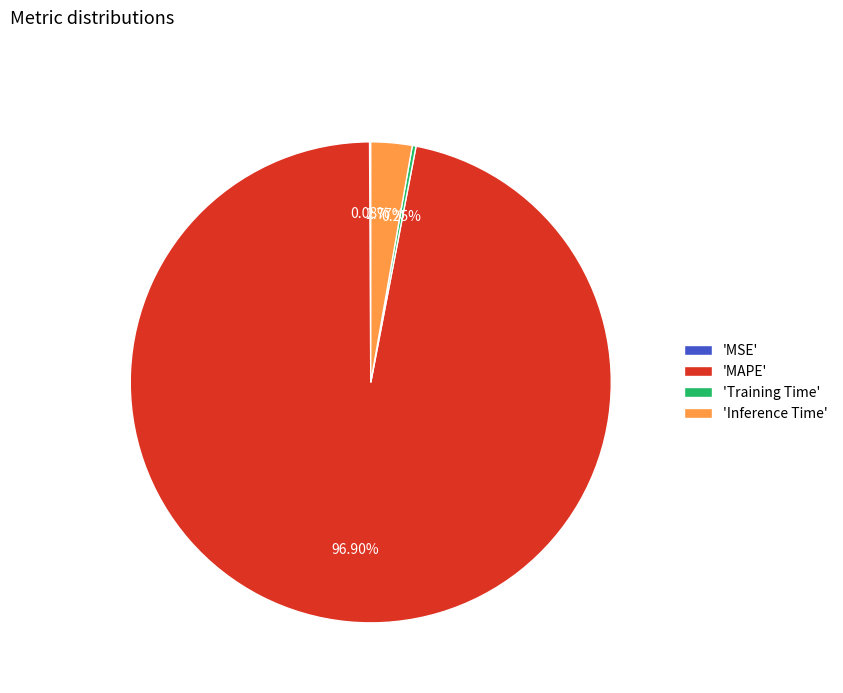

Is there a majority slice in this chart?

Yes